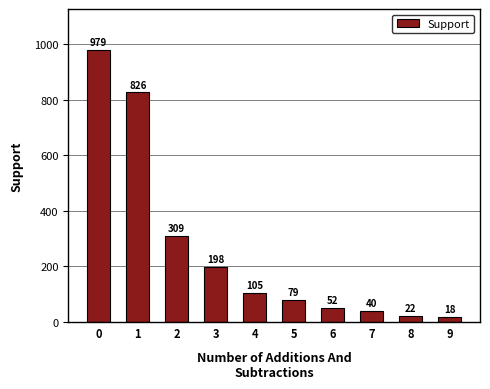

Between 4 and 9, which is larger?

4